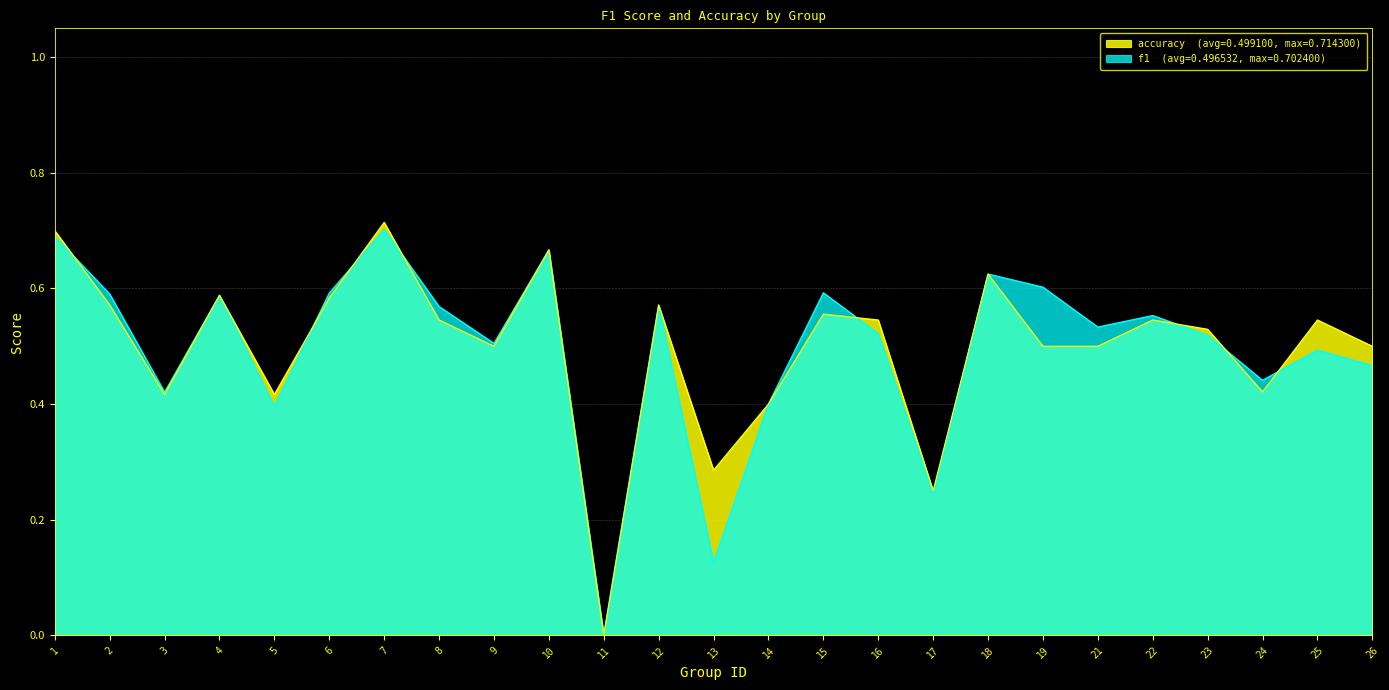

Does the chart have visible grid lines?

Yes